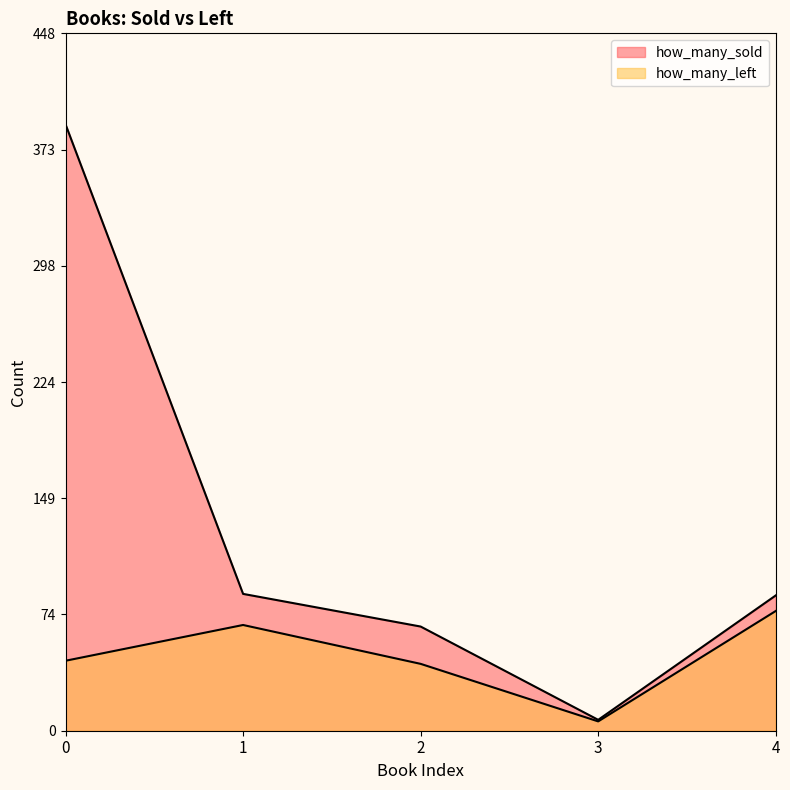

Where is how_many_left nearest to the value 41?

2